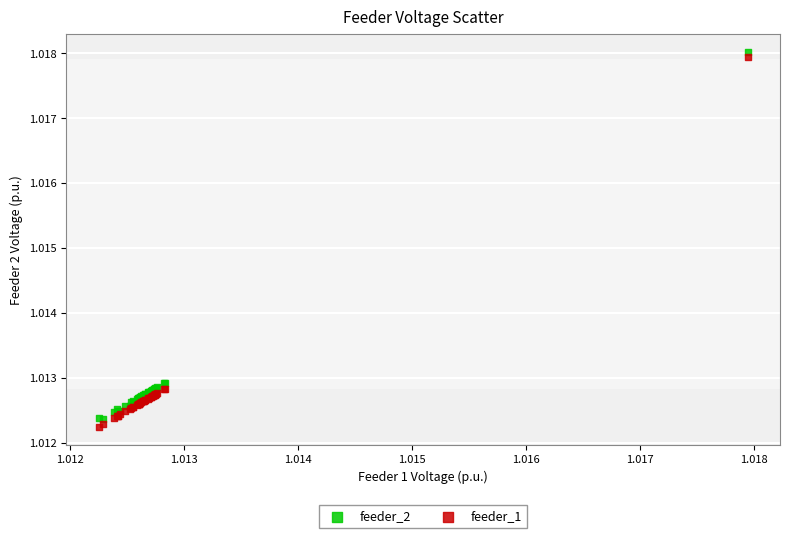

What are all the series names shown in the legend?

feeder_2, feeder_1